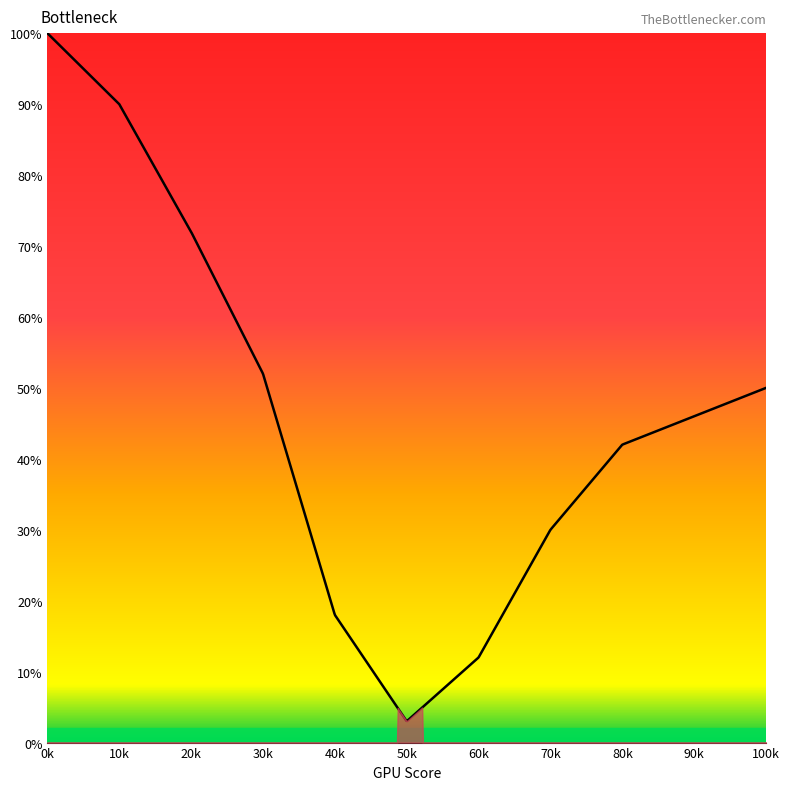

What is the minimum value shown in the chart?

3.0